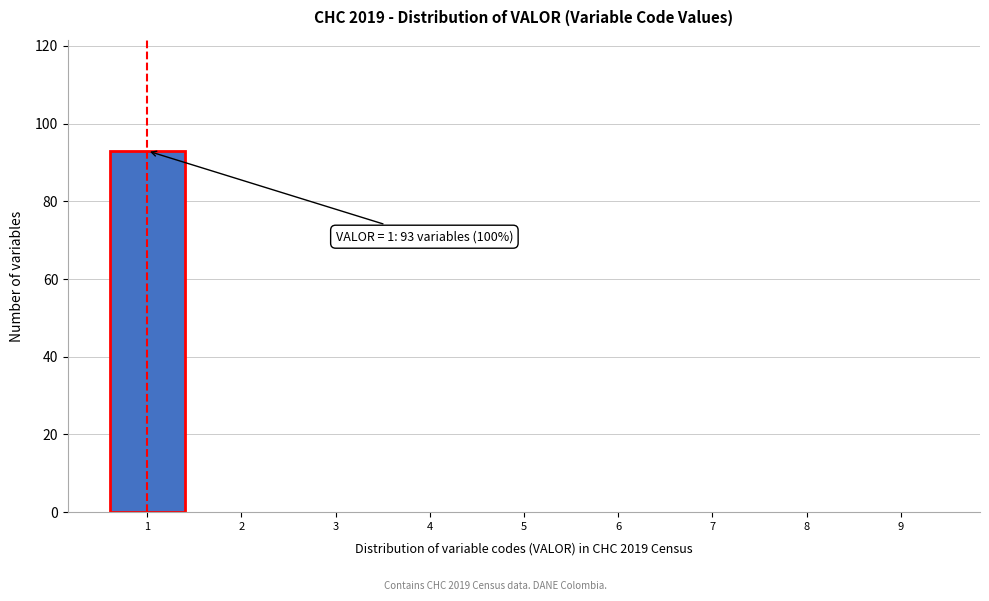

Reading left to right, list all the values displayed in this chart.

1=93	2=0	3=0	4=0	5=0	6=0	7=0	8=0	9=0